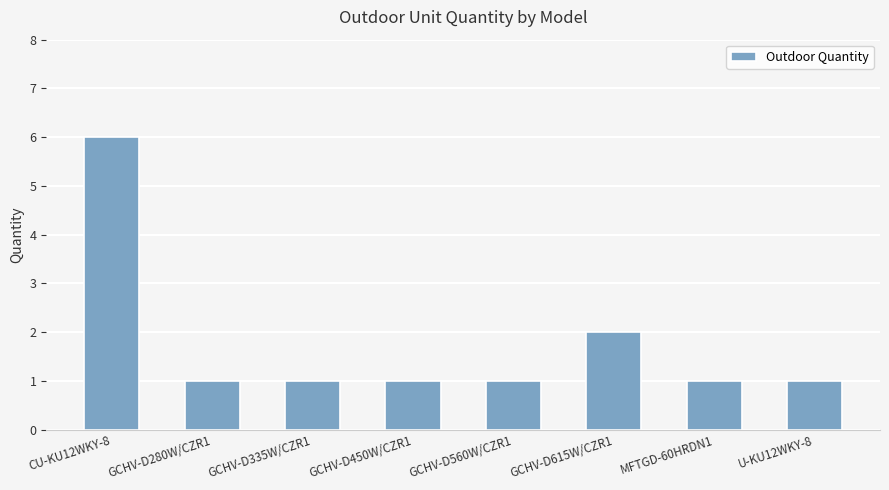

What is the sum of all values?

14